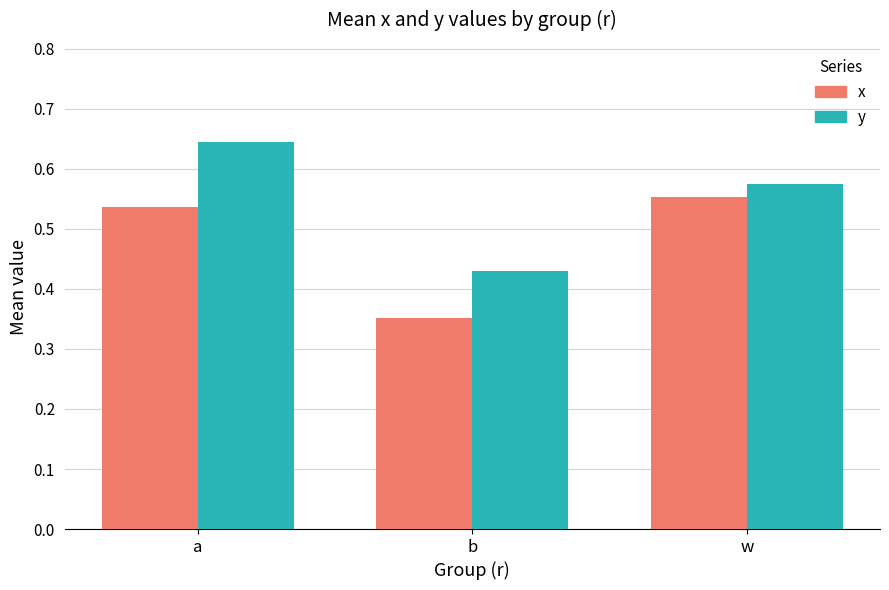

How many bars are there in each group?

2